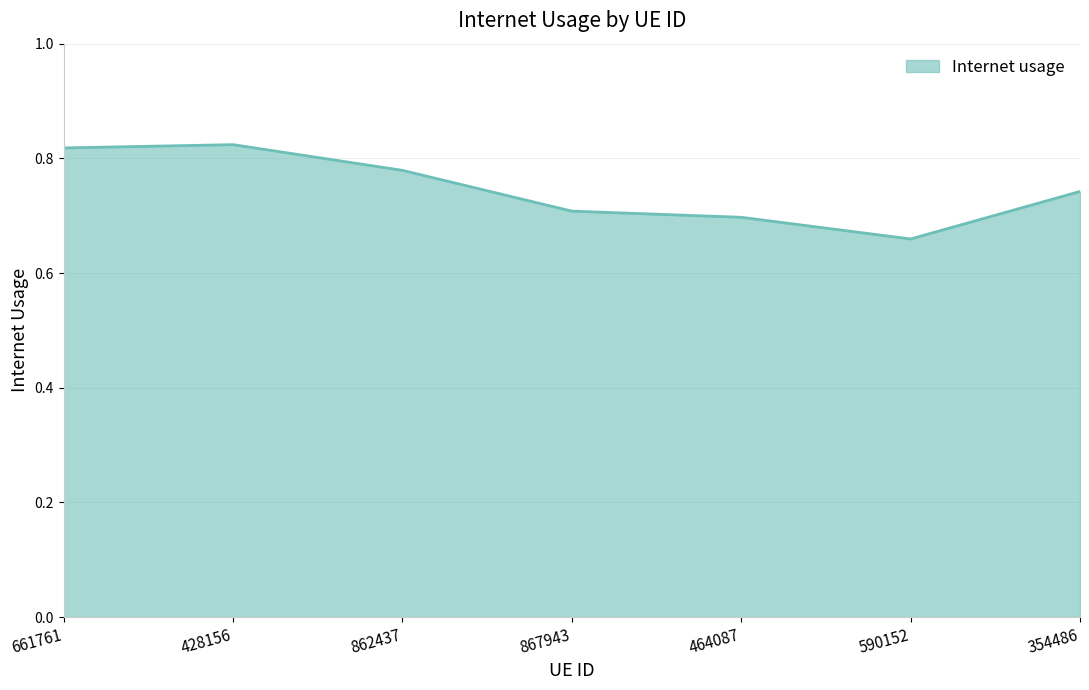

True or false: there are more than 2 points higher than both neighbors.

False